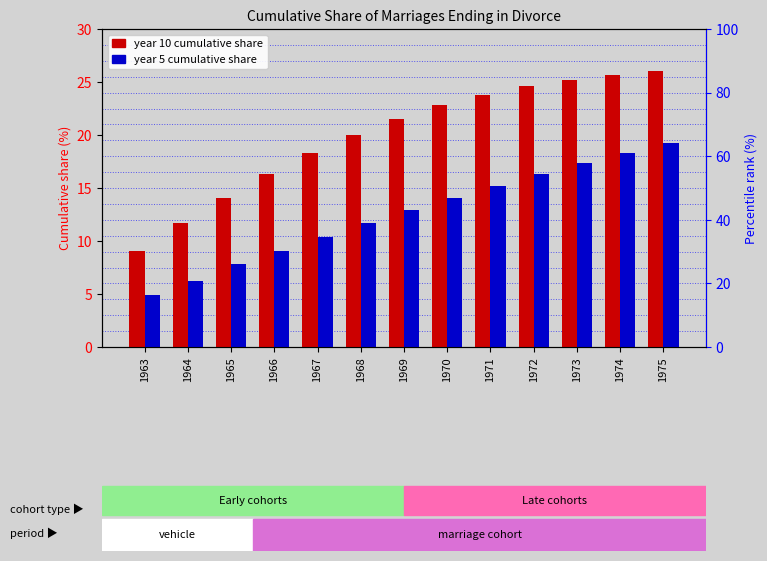

The value of Cumulative share at year 10 at 1963 is 9.1. True or false?

True